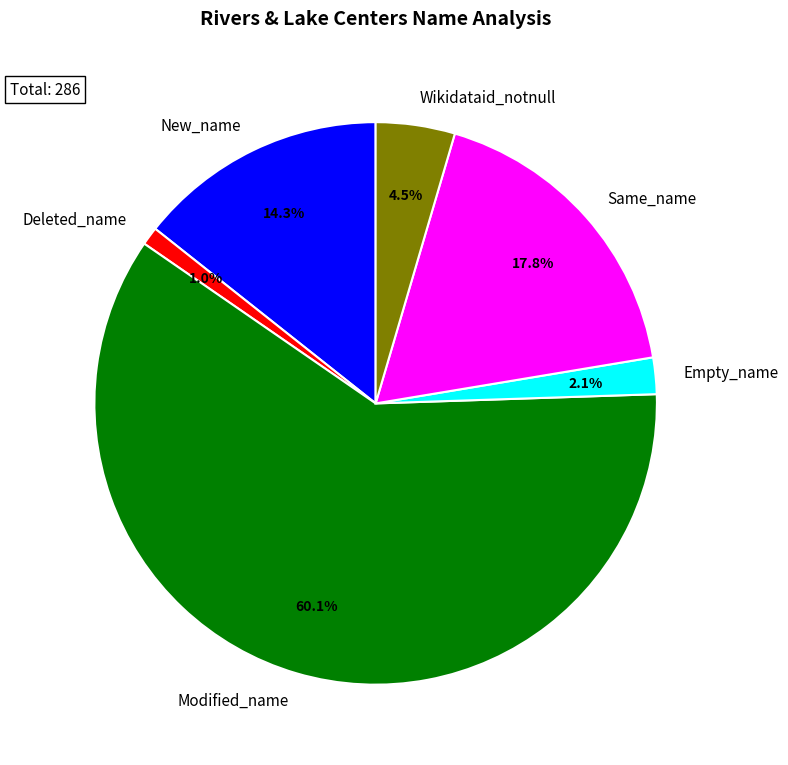

Which has a higher value, Deleted_name or Modified_name?

Modified_name